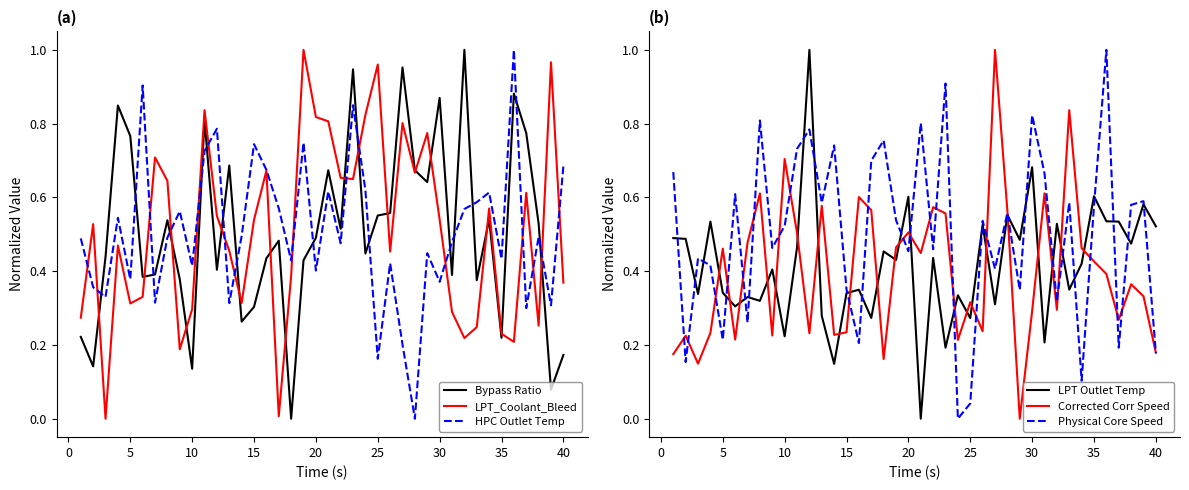

Which series has the largest total across all categories?

LPT_Coolant_Bleed